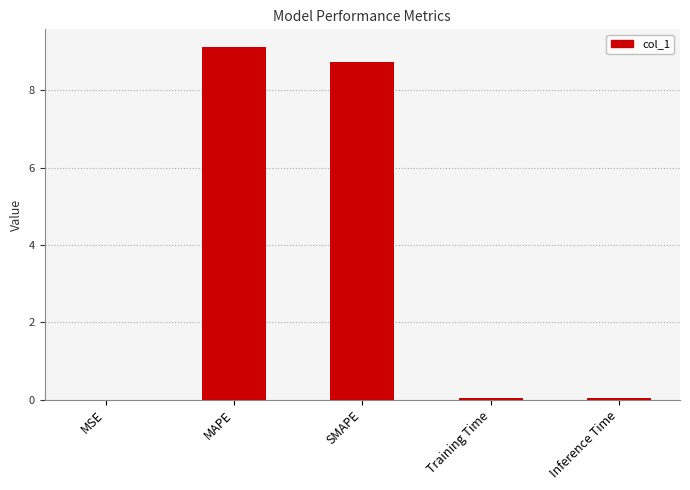

Between Training Time and SMAPE, which is larger?

SMAPE